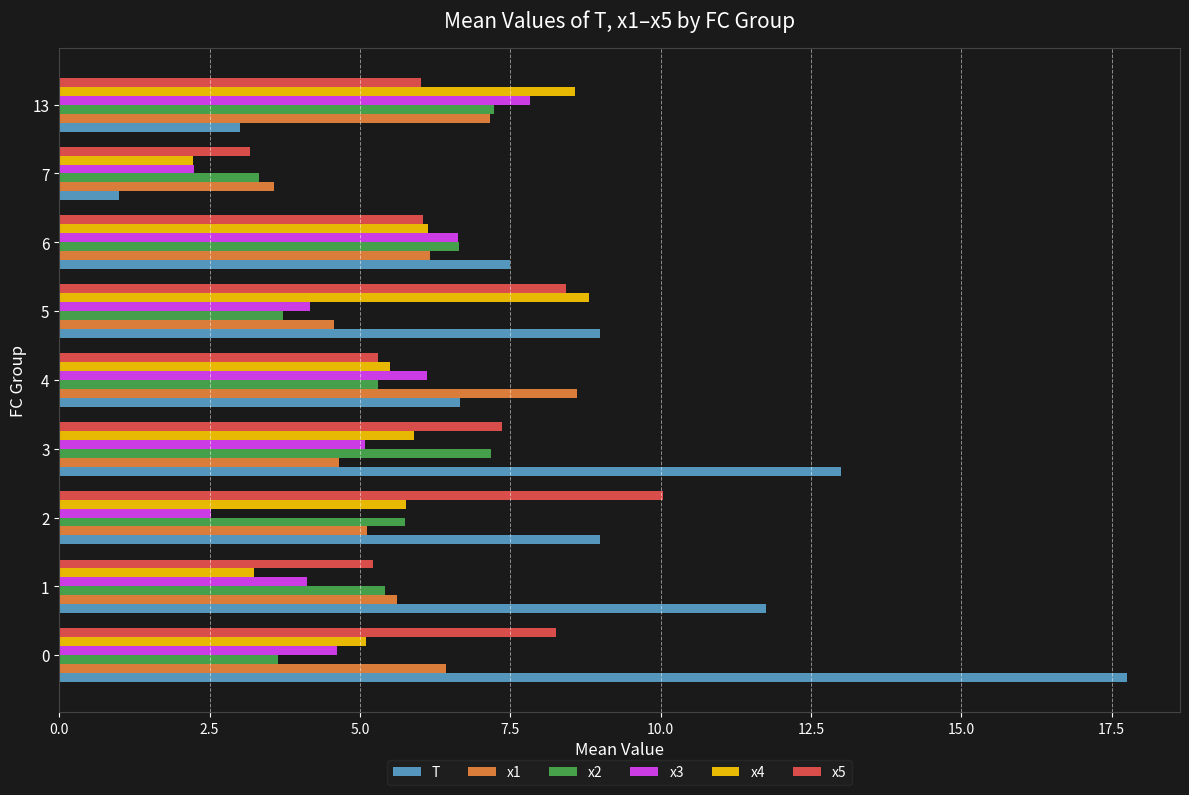

What is the total value across all series at 13?

39.8